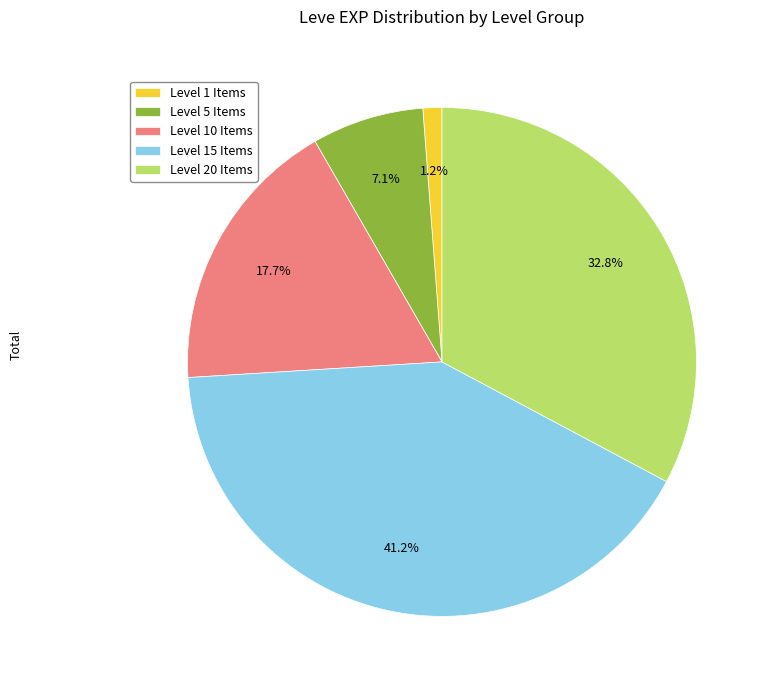

Is there any slice that represents more than half of the pie?

No